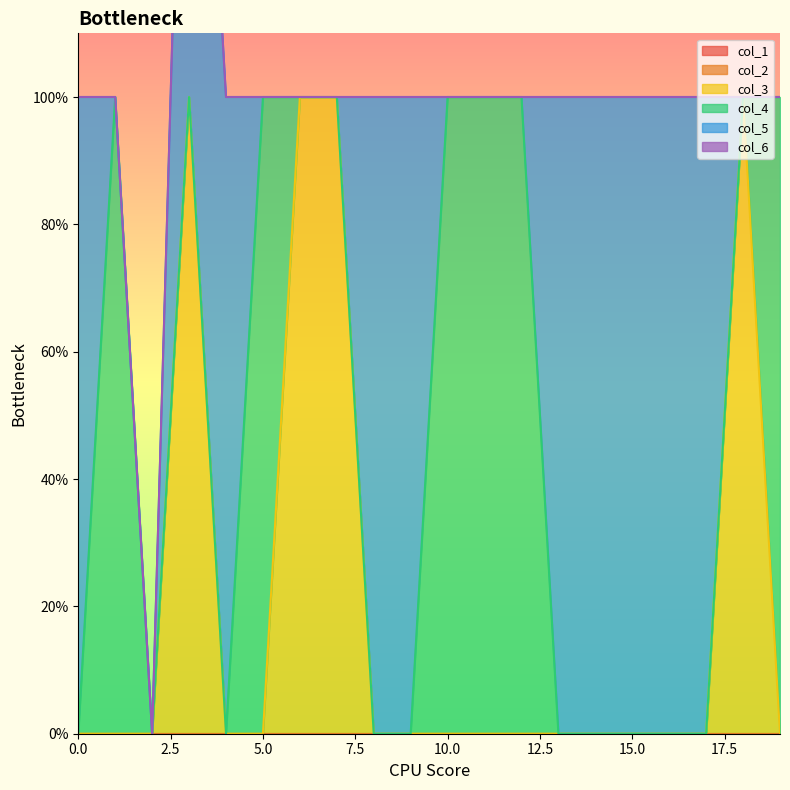

List the series in order of their peak value, lowest first.

col_1, col_2, col_6, col_3, col_4, col_5